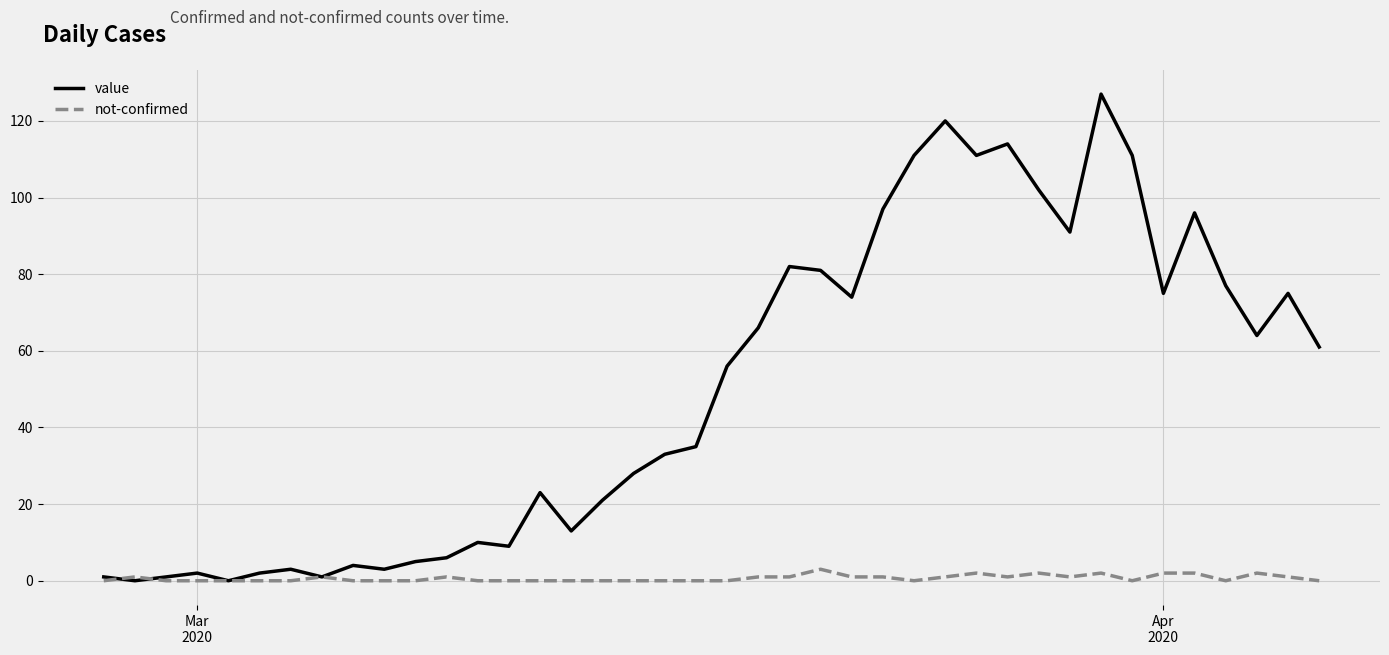

List the series in order of their peak value, highest first.

value, not-confirmed